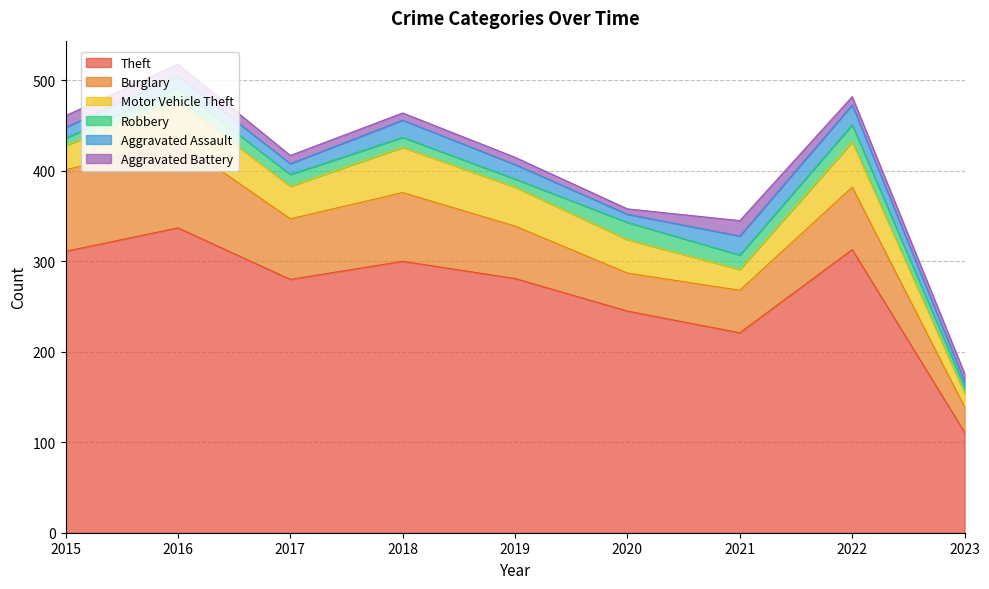

What is the sum of the Motor Vehicle Theft values at 2023 and 2018?

65